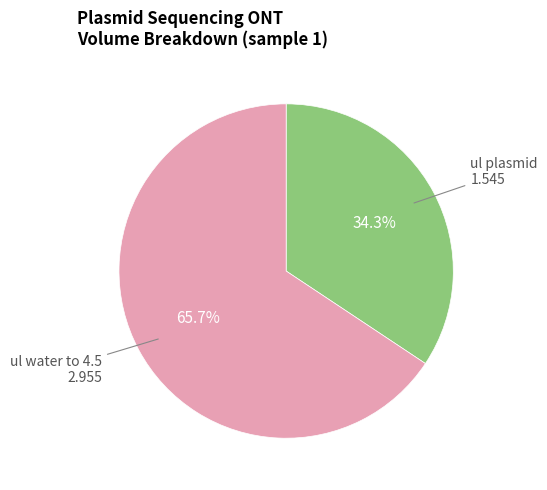

How many segments does this pie chart have?

2